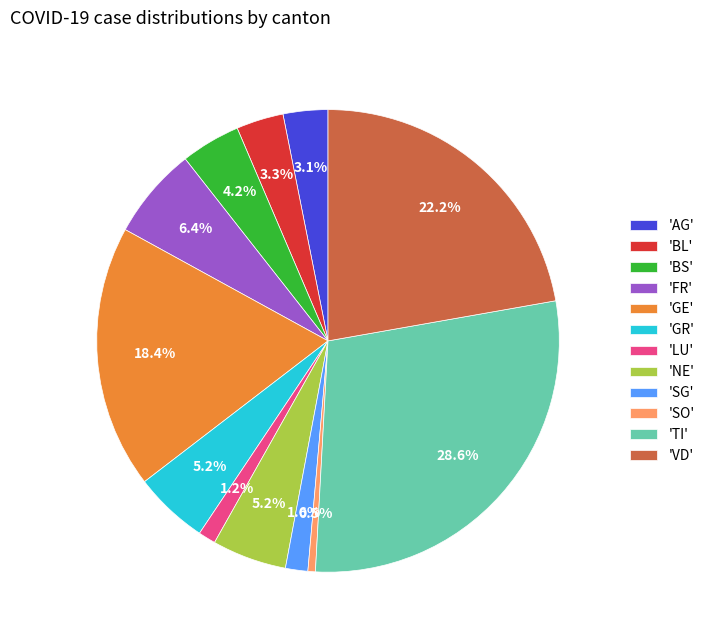

Which slice is the smallest?

'SO'